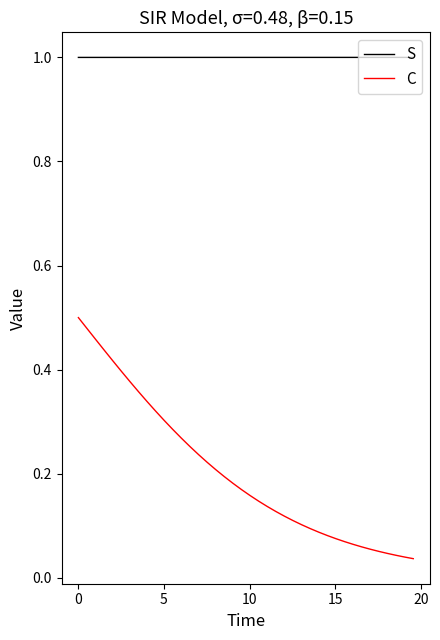

Rank the series by their maximum value, from highest to lowest.

S, C